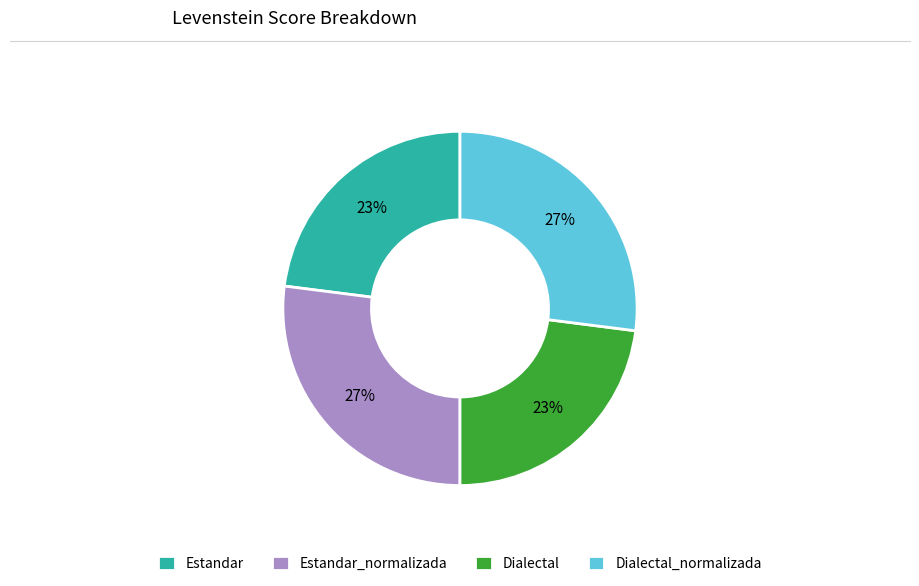

True or false: Estandar_normalizada accounts for 41% of the total.

False